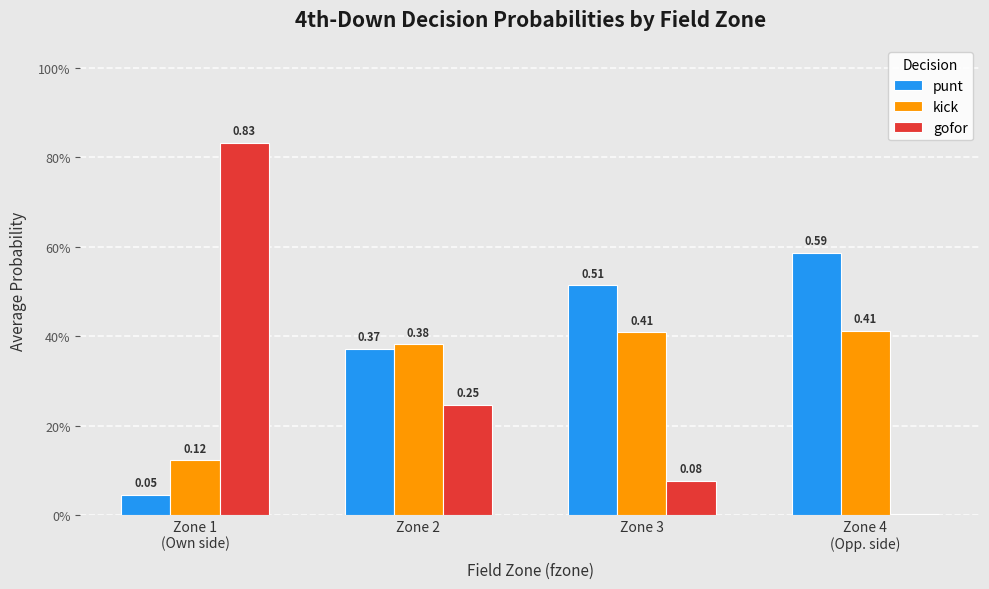

What is the maximum value for gofor?

0.8